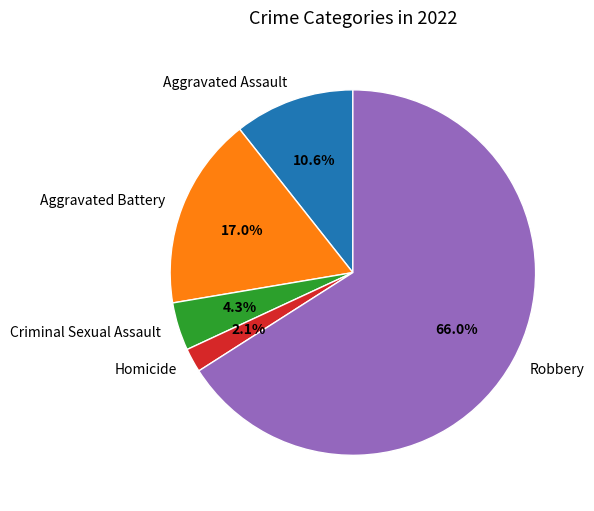

How many segments does this pie chart have?

5